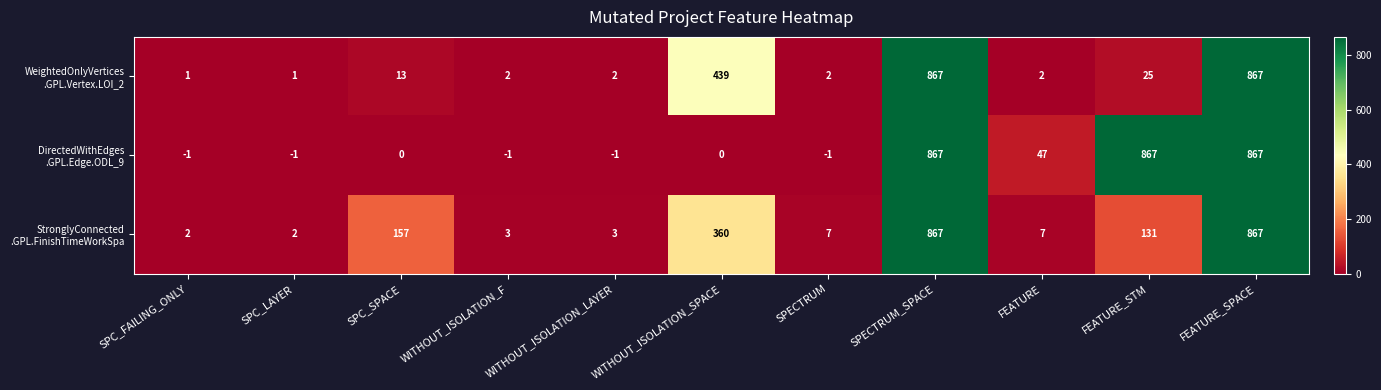

What is the difference between the highest and lowest values at SPC_LAYER?

3